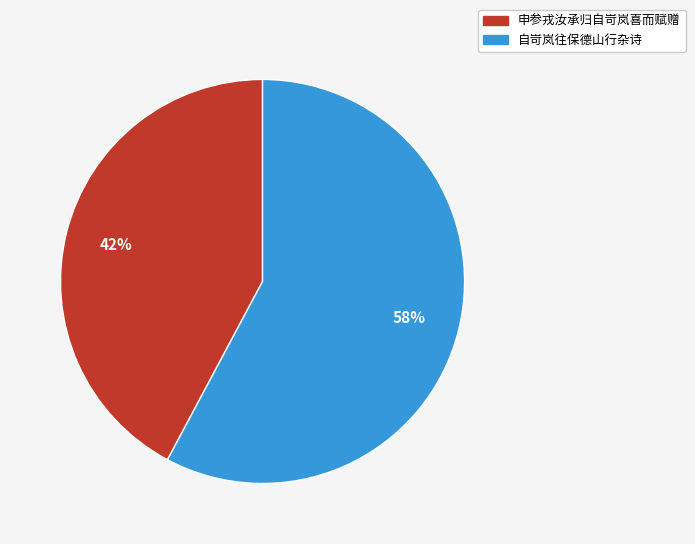

The 申参戎汝承归自岢岚喜而赋赠 slice represents 52% of the pie. True or false?

False